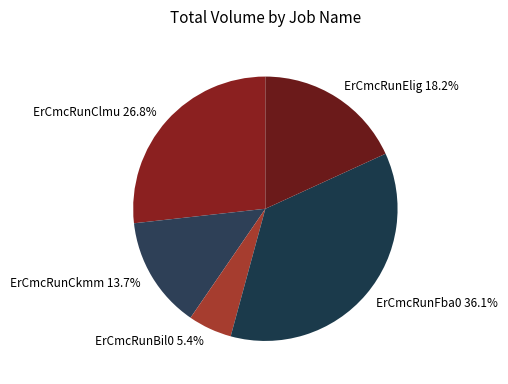

Is it true that ErCmcRunBil0 is 15% of the pie?

False